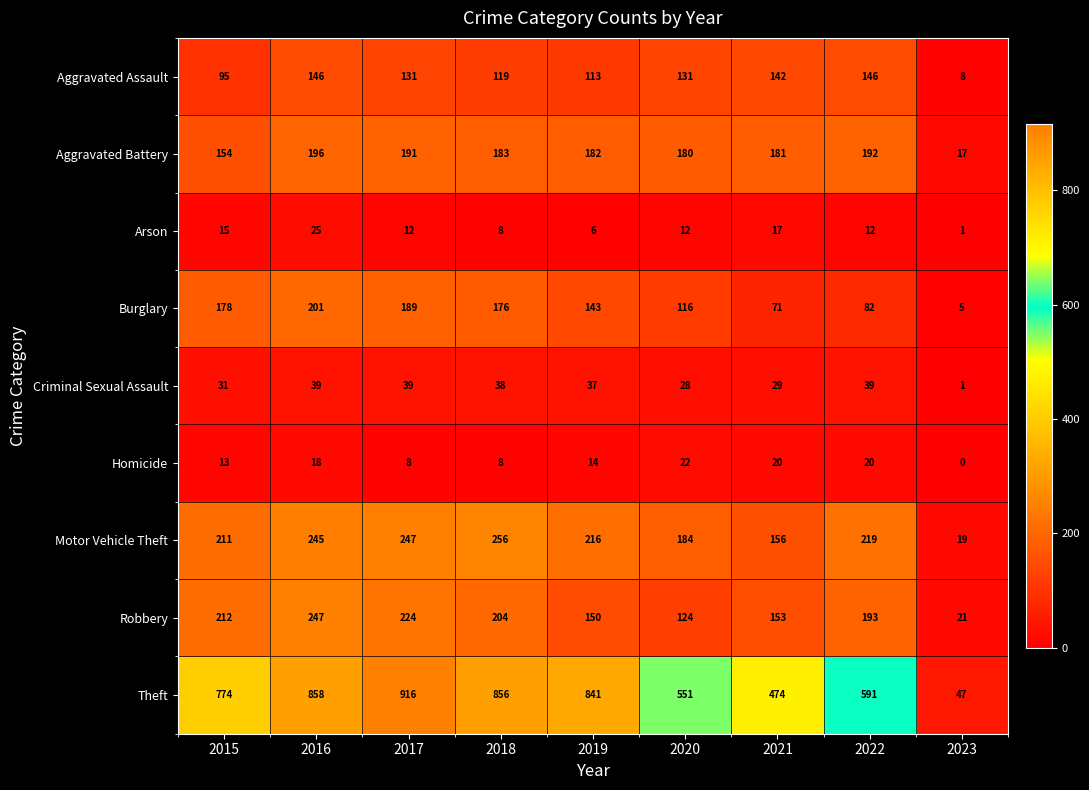

Between 2015 and 2023, which series saw the biggest shift?

Theft